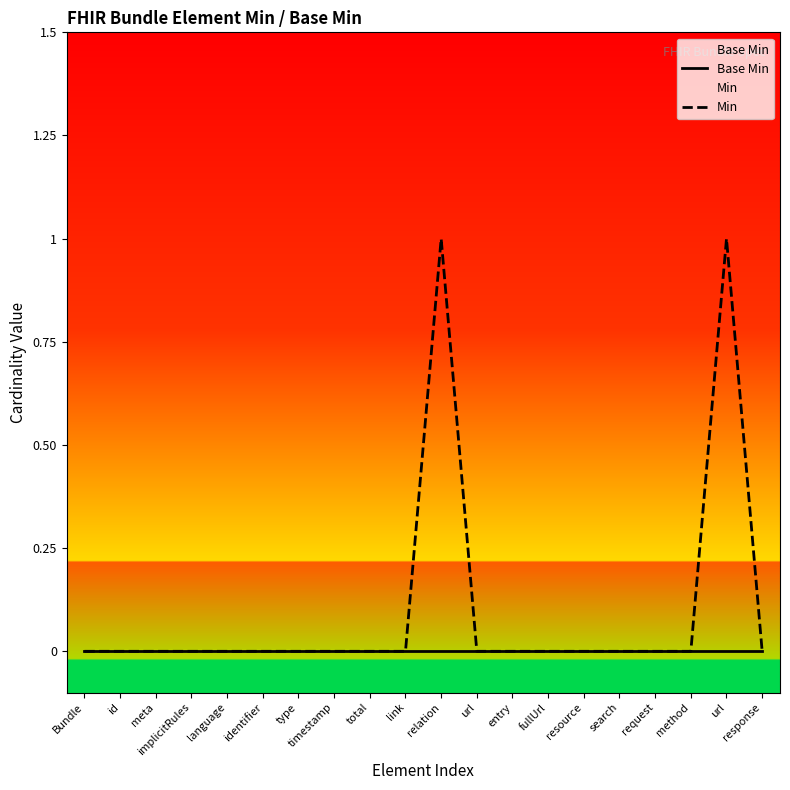

What is the maximum value shown in the chart?

1